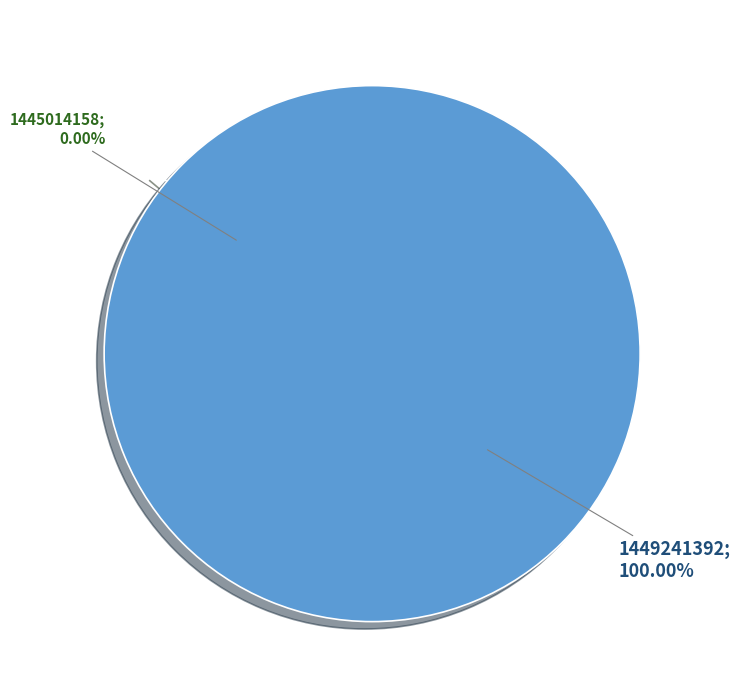

Does any single category account for the majority?

Yes